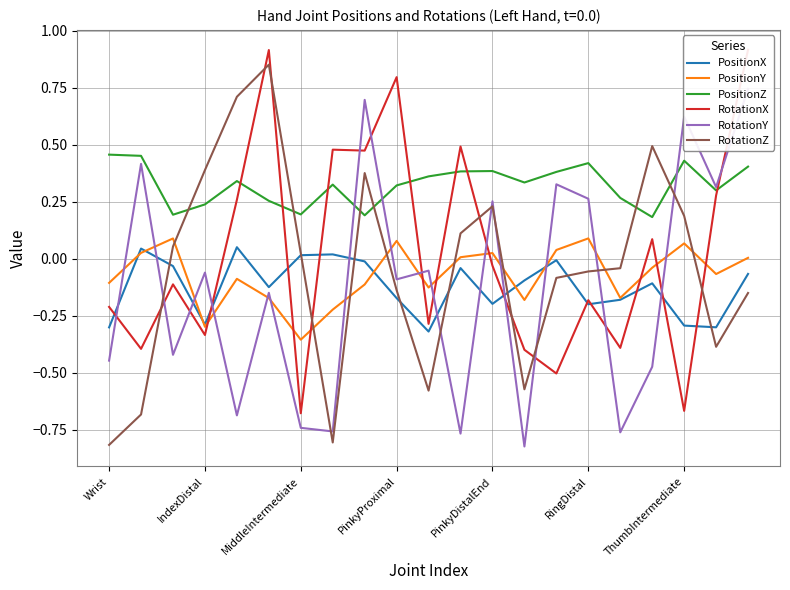

After their last crossing, which series has the higher values: RotationZ or PositionZ?

PositionZ